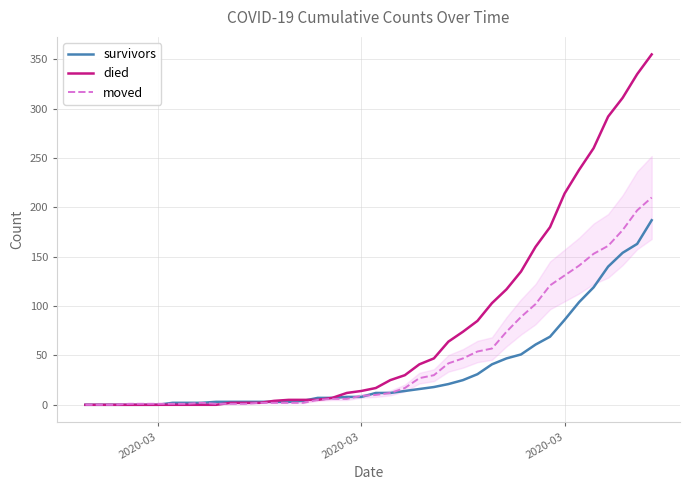

What is the maximum value shown in the chart?

355